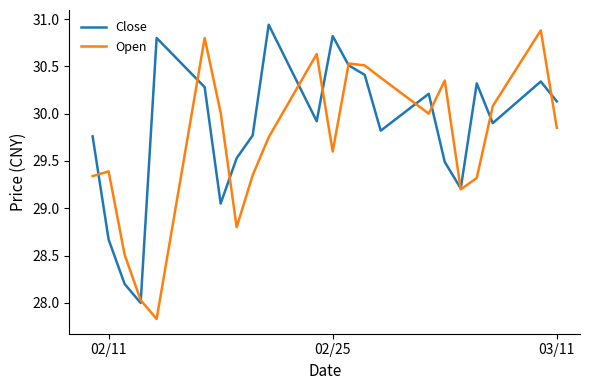

What is the minimum value for Close?

28.0